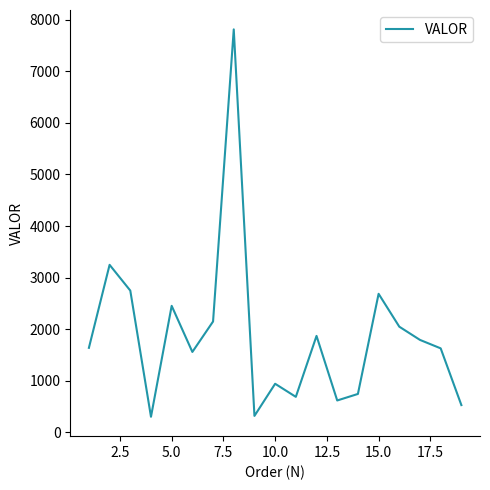

How many interior local peaks (higher than both neighbors) does the data have?

6